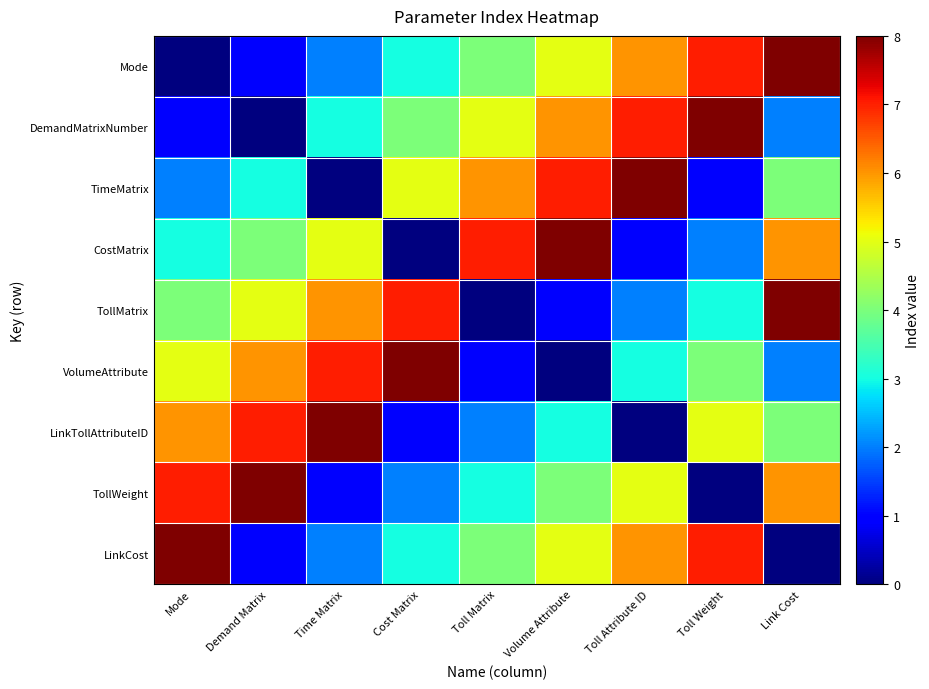

What is the difference between the highest and lowest values at Toll Weight?

8